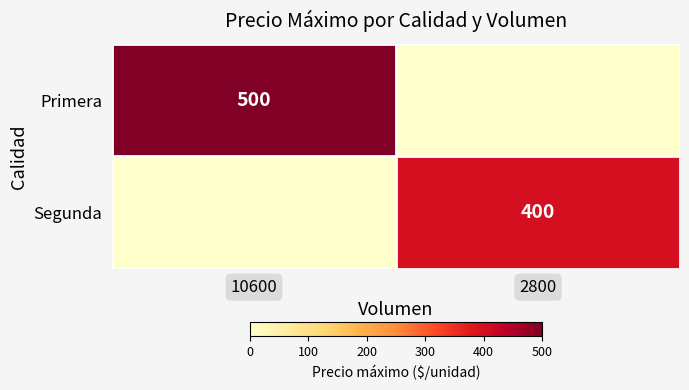

Is the value of Primera at 10600 greater than the value of Segunda at 2800?

Yes